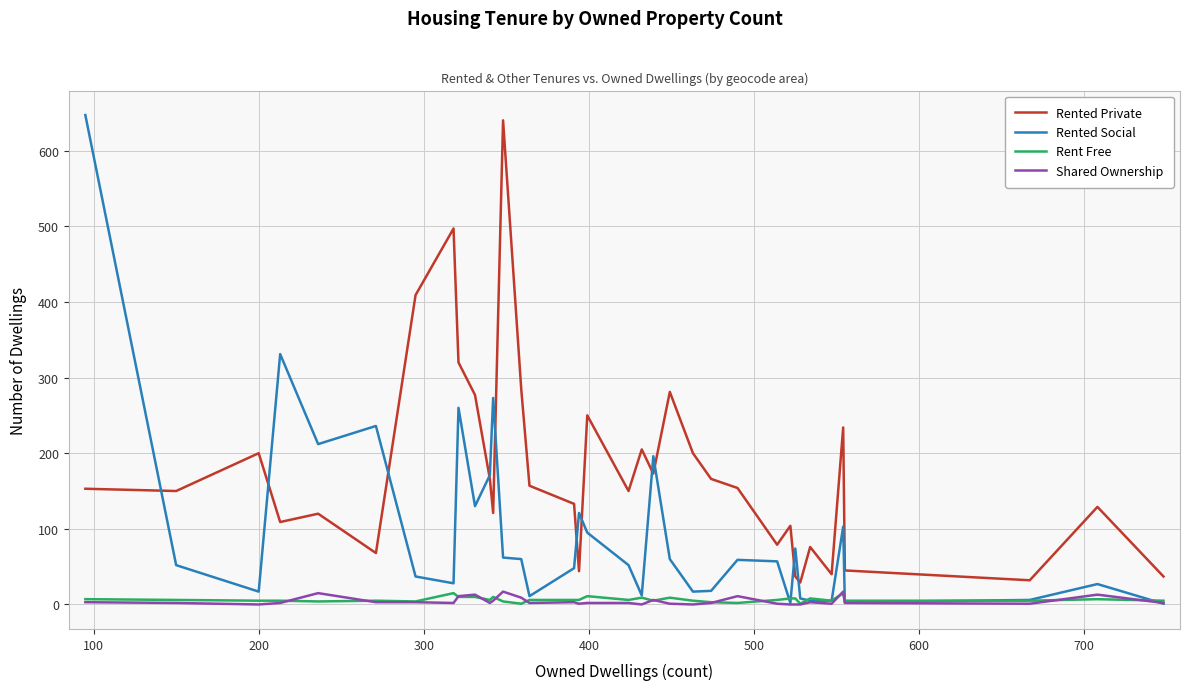

True or false: Rented Private and Rent Free cross at least once.

False